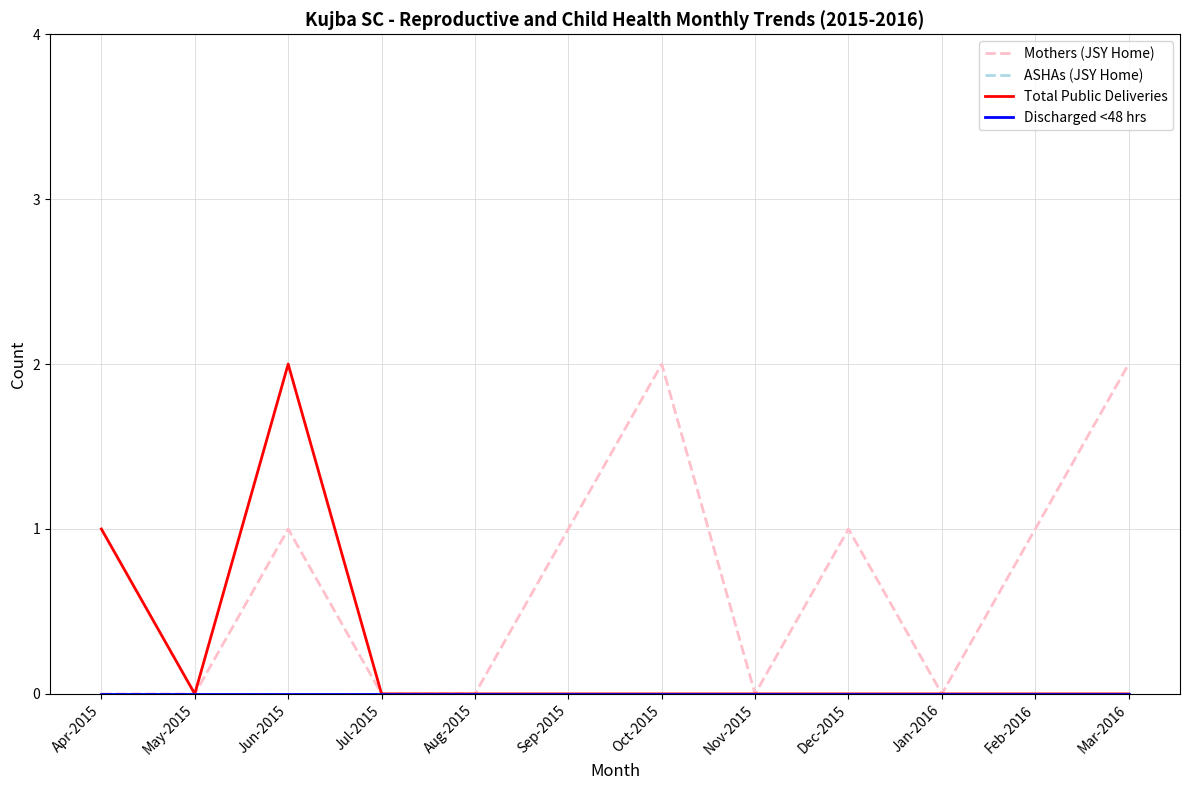

Does the chart display data point markers on the line(s)?

No